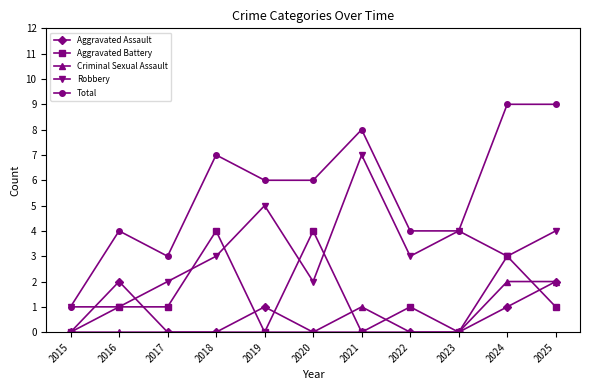

What are all the series names shown in the legend?

Aggravated Assault, Aggravated Battery, Criminal Sexual Assault, Robbery, Total